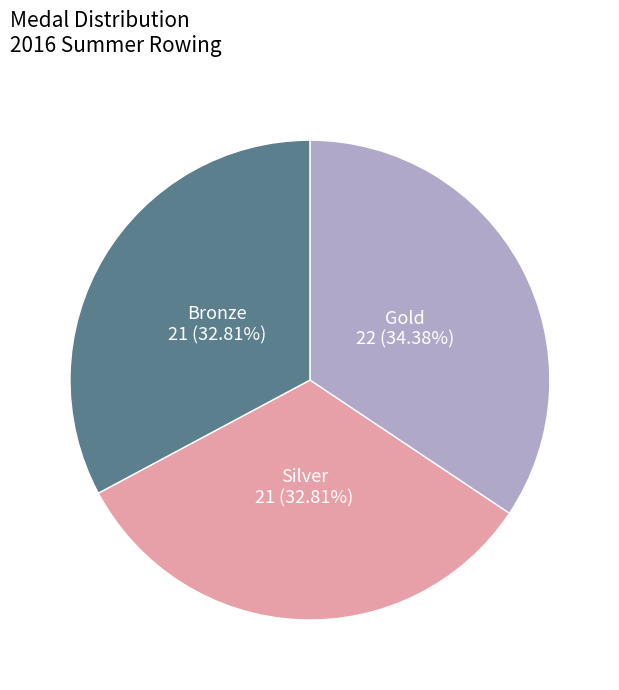

Does any single category account for the majority?

No